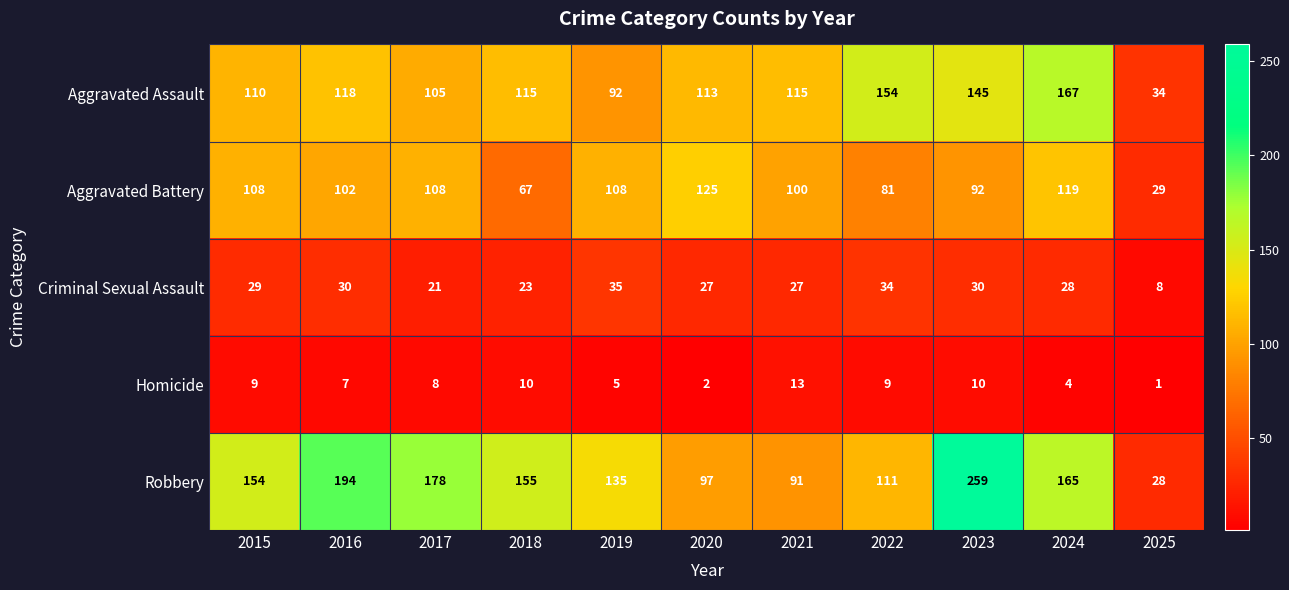

At which label is Robbery closest to 143?

2019